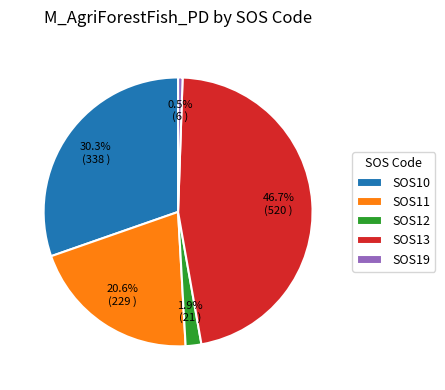

To the nearest percent, what is the average slice percentage?

20%